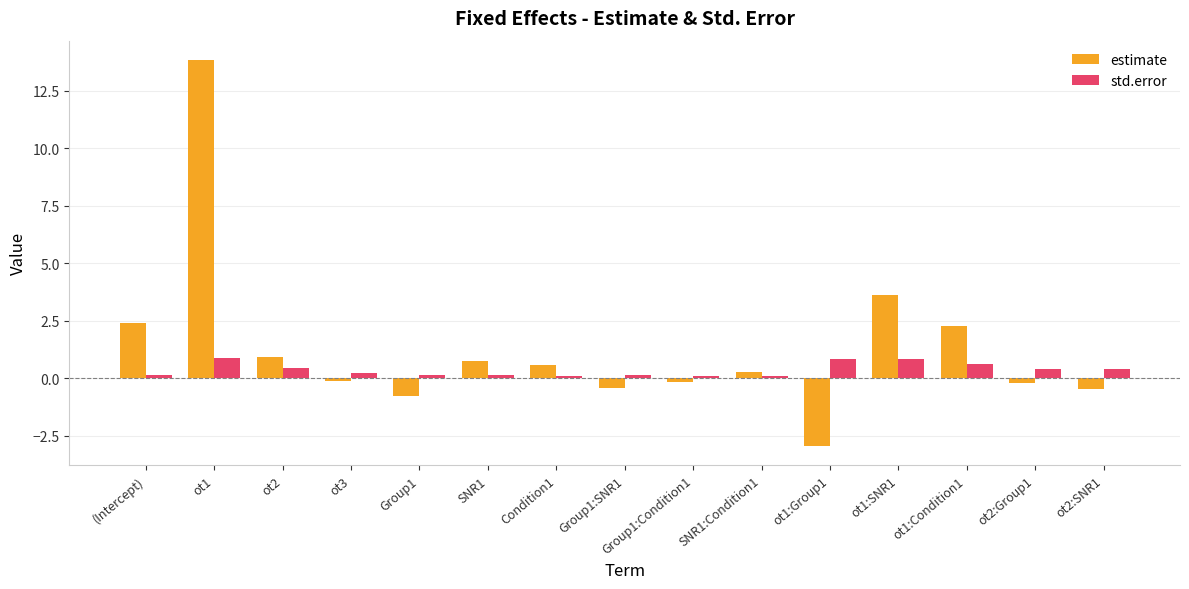

What is the label of the 4th bar from the right?

ot1:SNR1